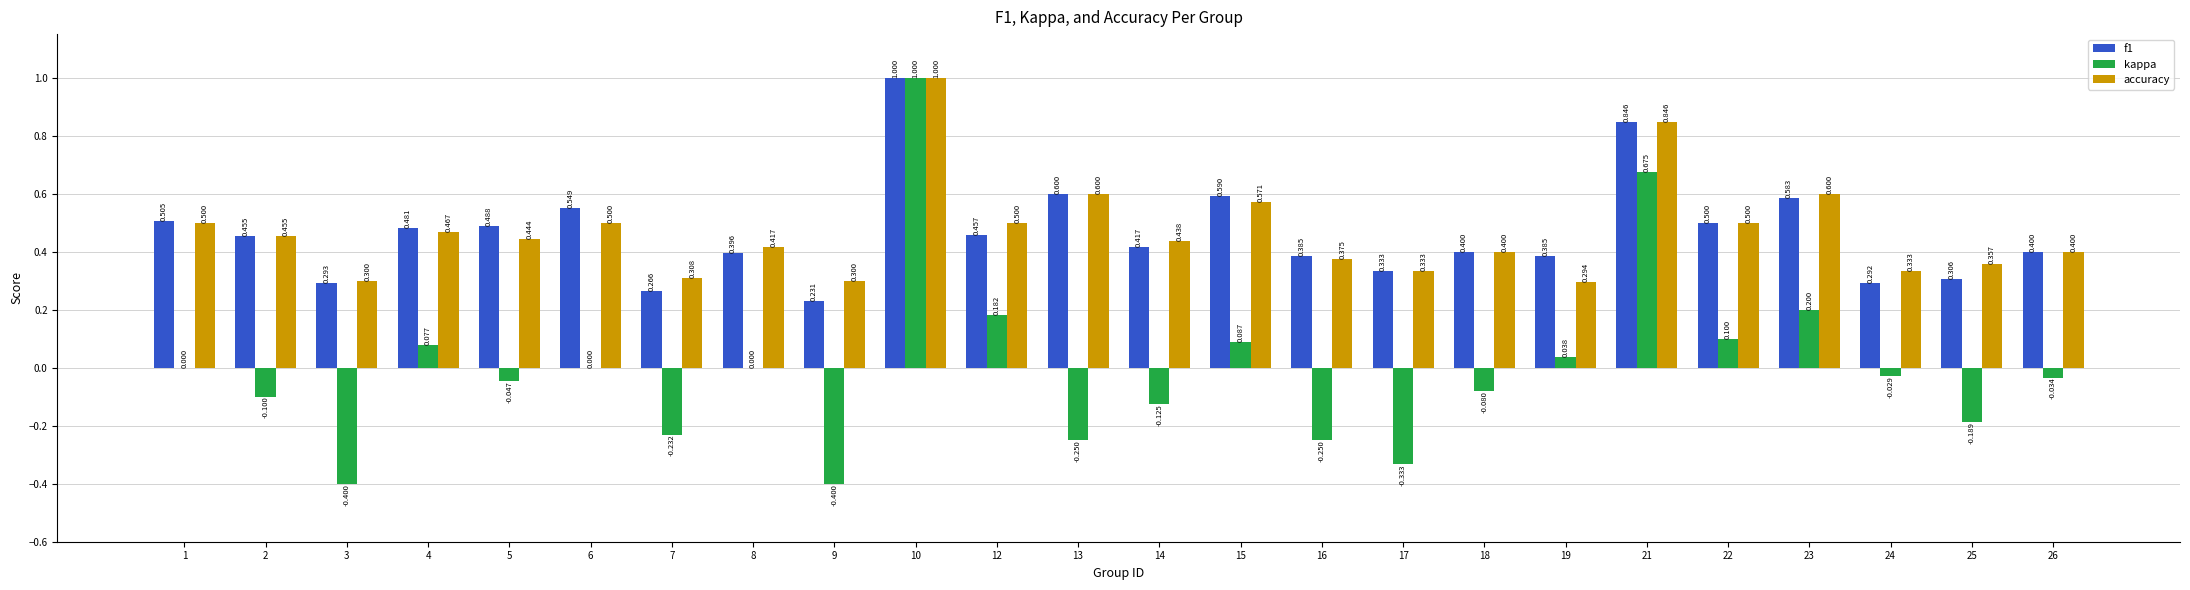

How many data points does each series have?

24